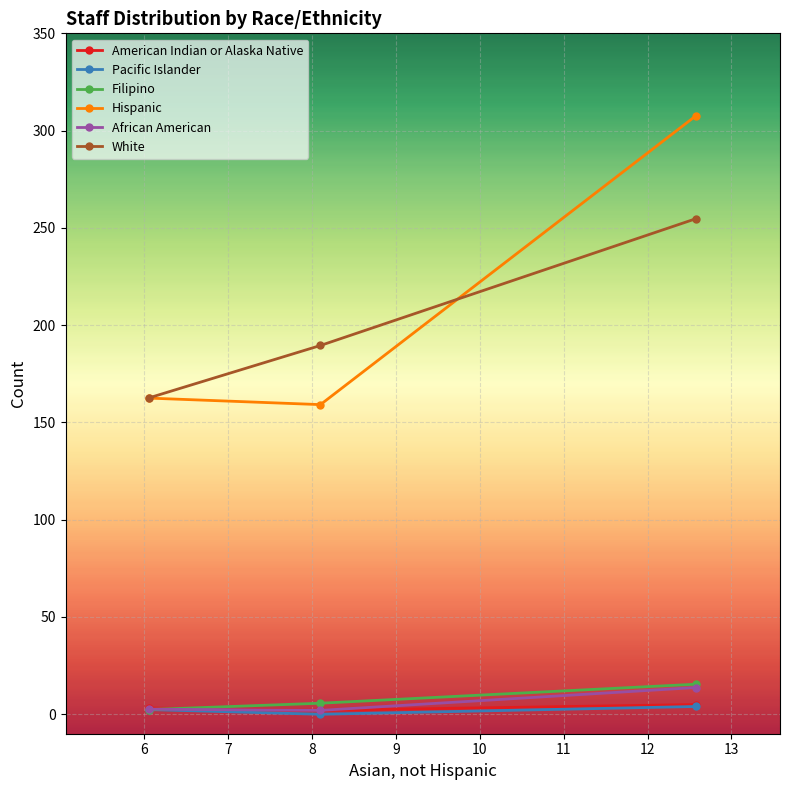

What is the value of the White point at the 3rd from the left?

254.8